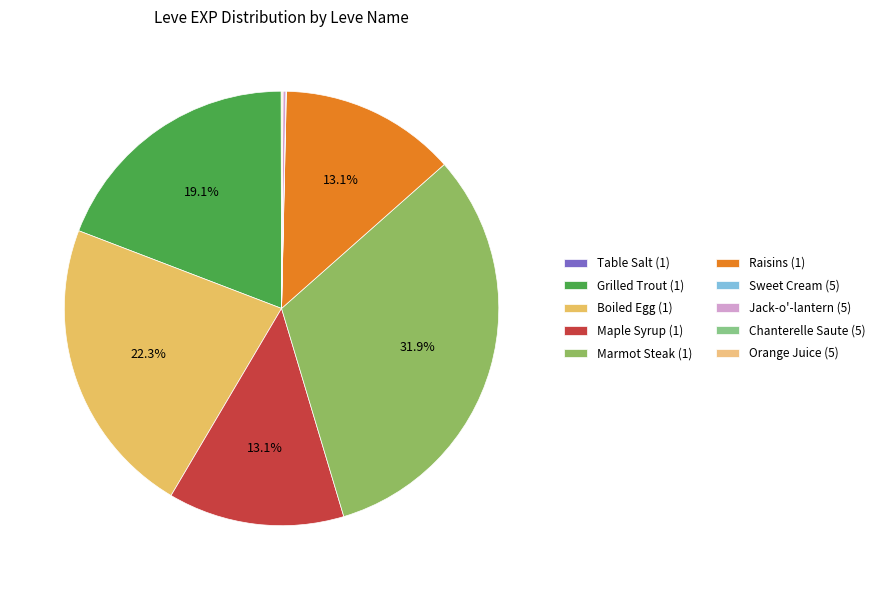

What is the largest slice in the pie chart?

Marmot Steak (1)